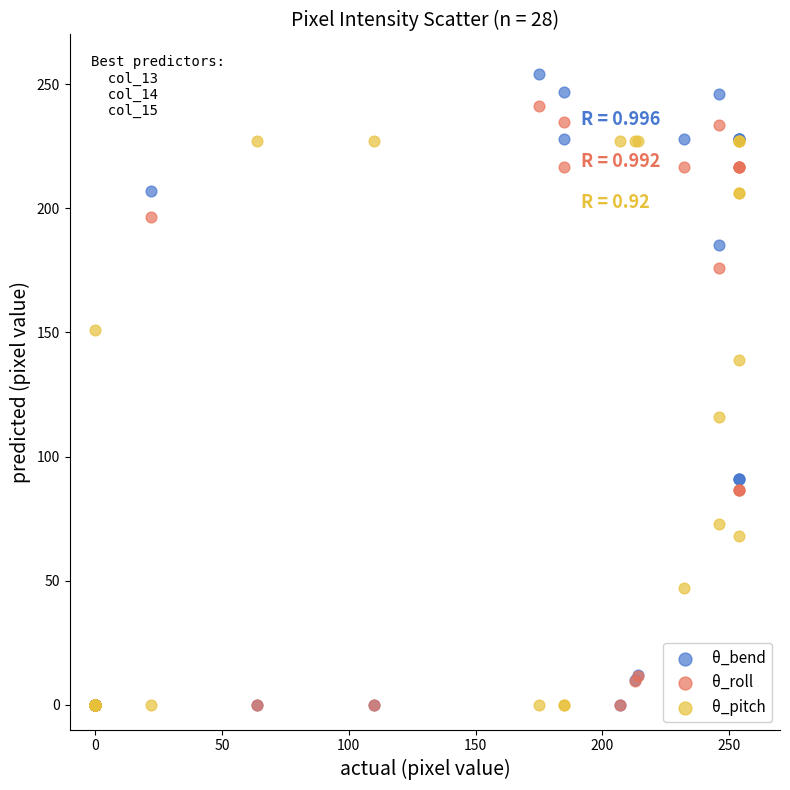

In the θ_pitch series, what Y value is closest to 113?

116.0